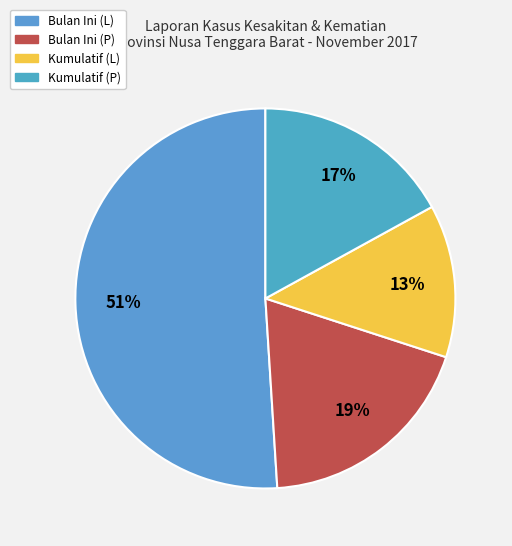

To the nearest percent, what percentage of the pie is Bulan Ini (L)?

51%